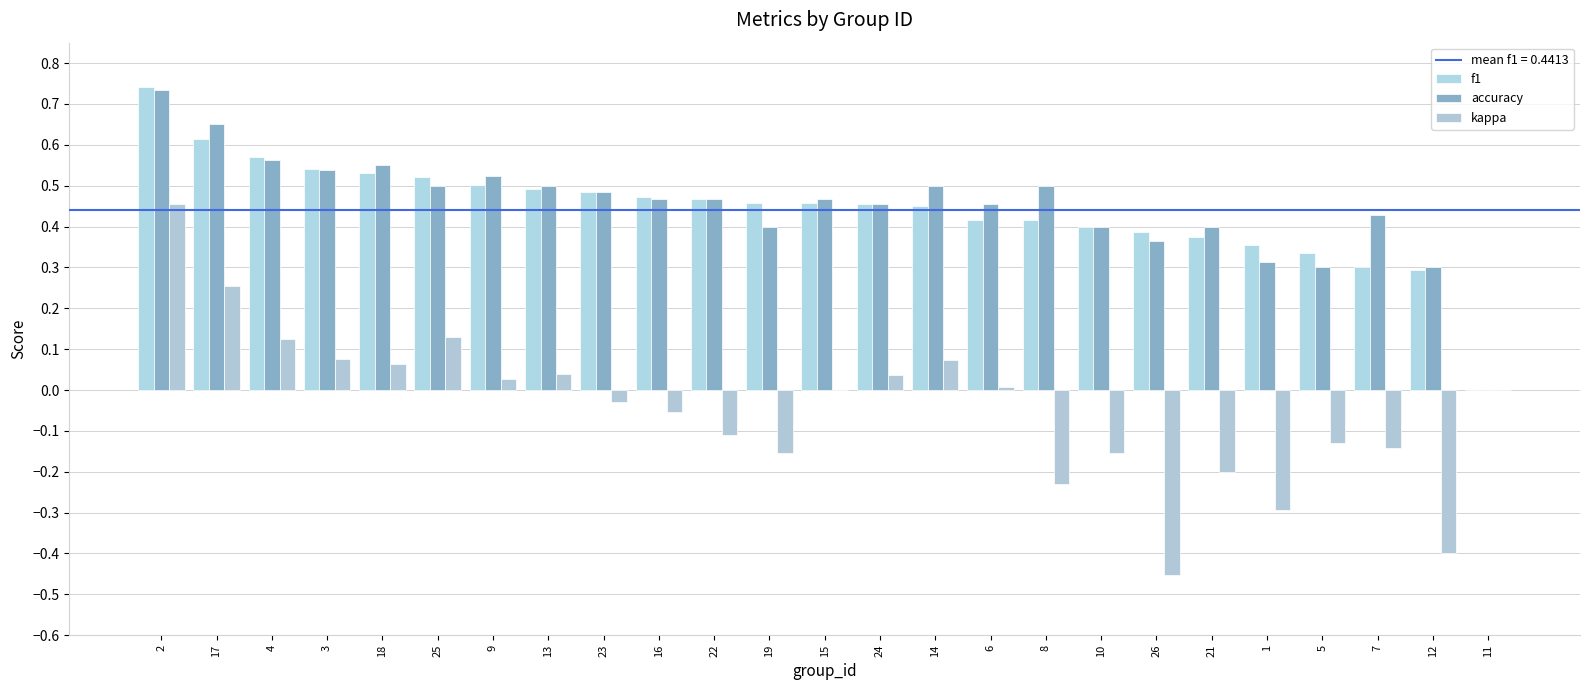

What is the difference between the maximum and minimum values in the kappa series?

0.9